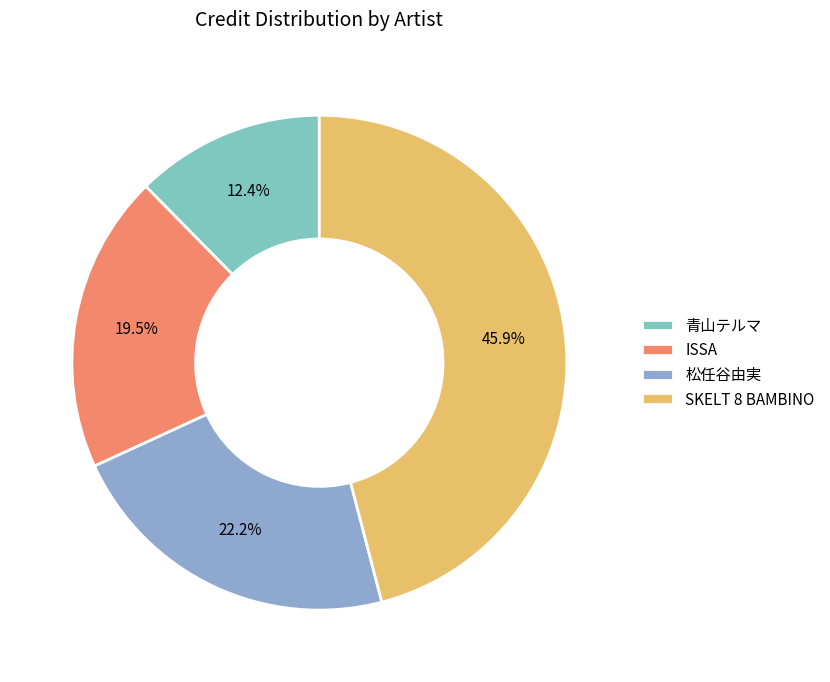

To the nearest percent, what is the difference between the largest and smallest slice percentages?

34%